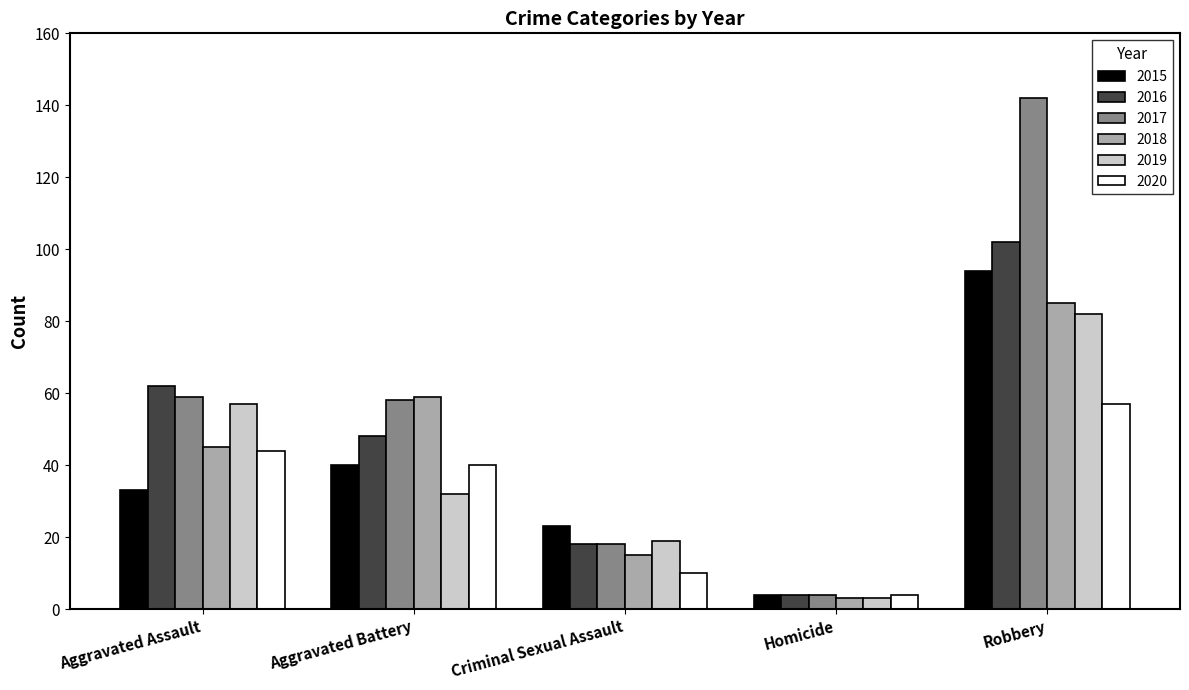

Which category has the lowest value in the 2019 series?

Homicide